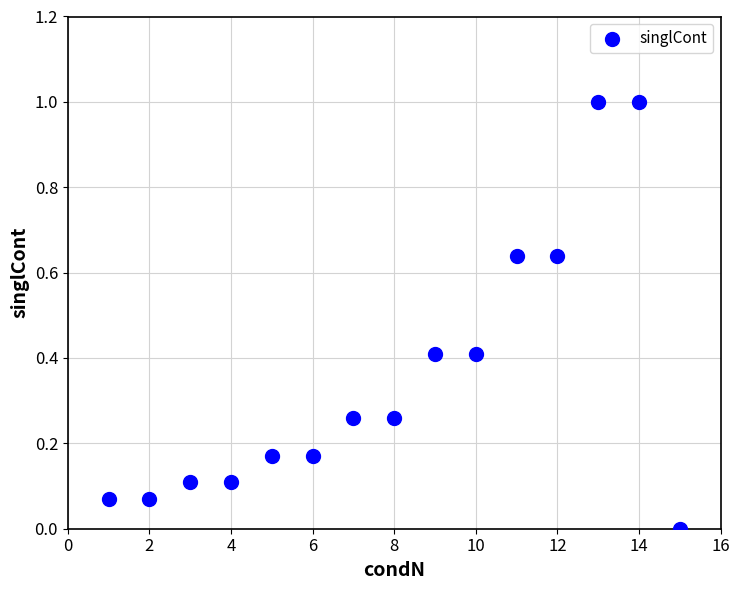

What is the range of X values (max minus min)?

14.0